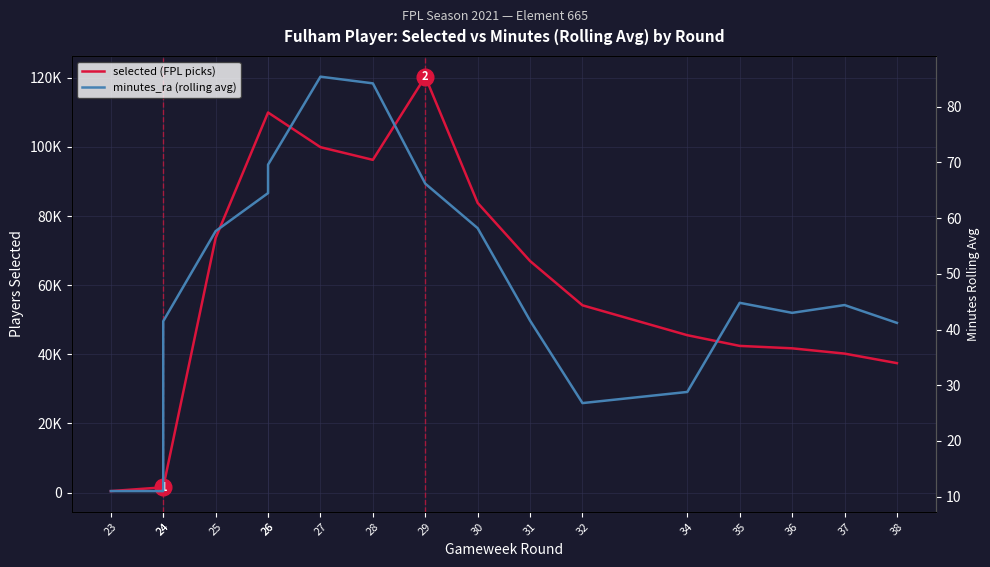

Where does the minutes_ra (rolling avg) series first go above 44?

25